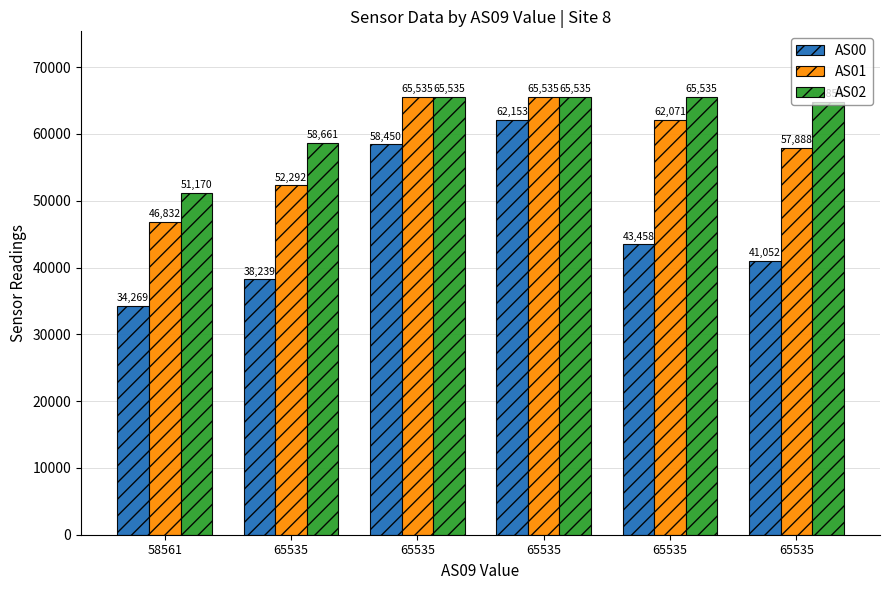

Between 65535 and 65535, which series saw the biggest shift?

AS00